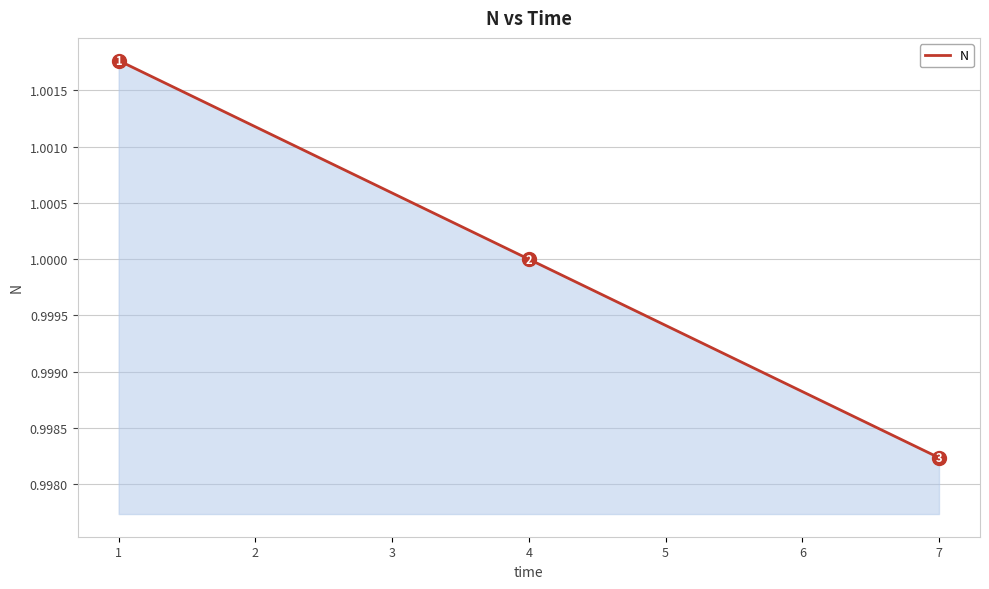

List the labels in order of value, smallest first.

7, 6, 5, 4, 3, 2, 1